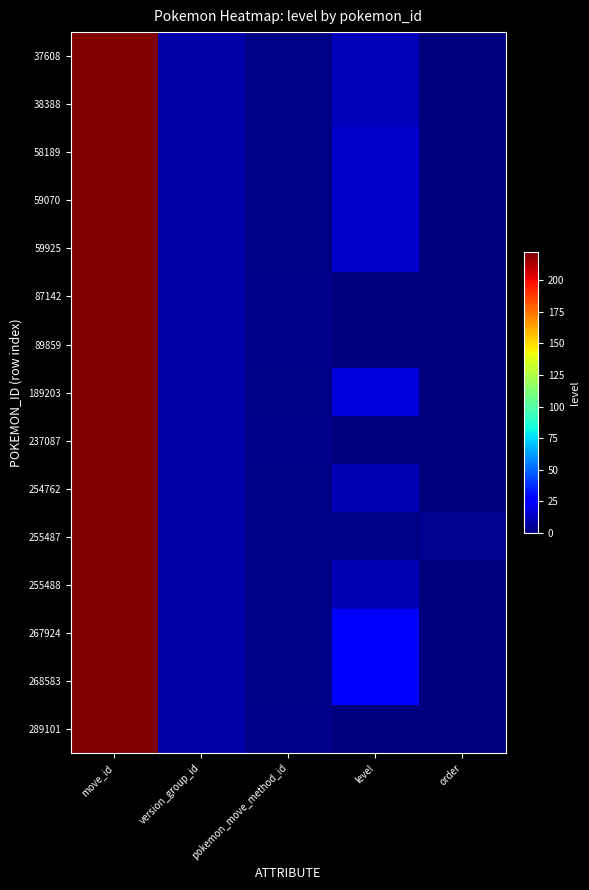

How many distinct data groups are displayed?

15